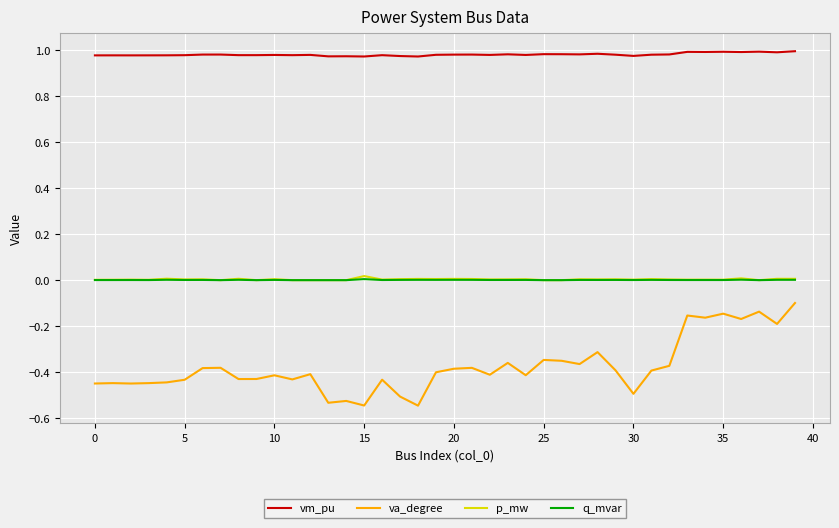

True or false: vm_pu and q_mvar cross at least once.

False